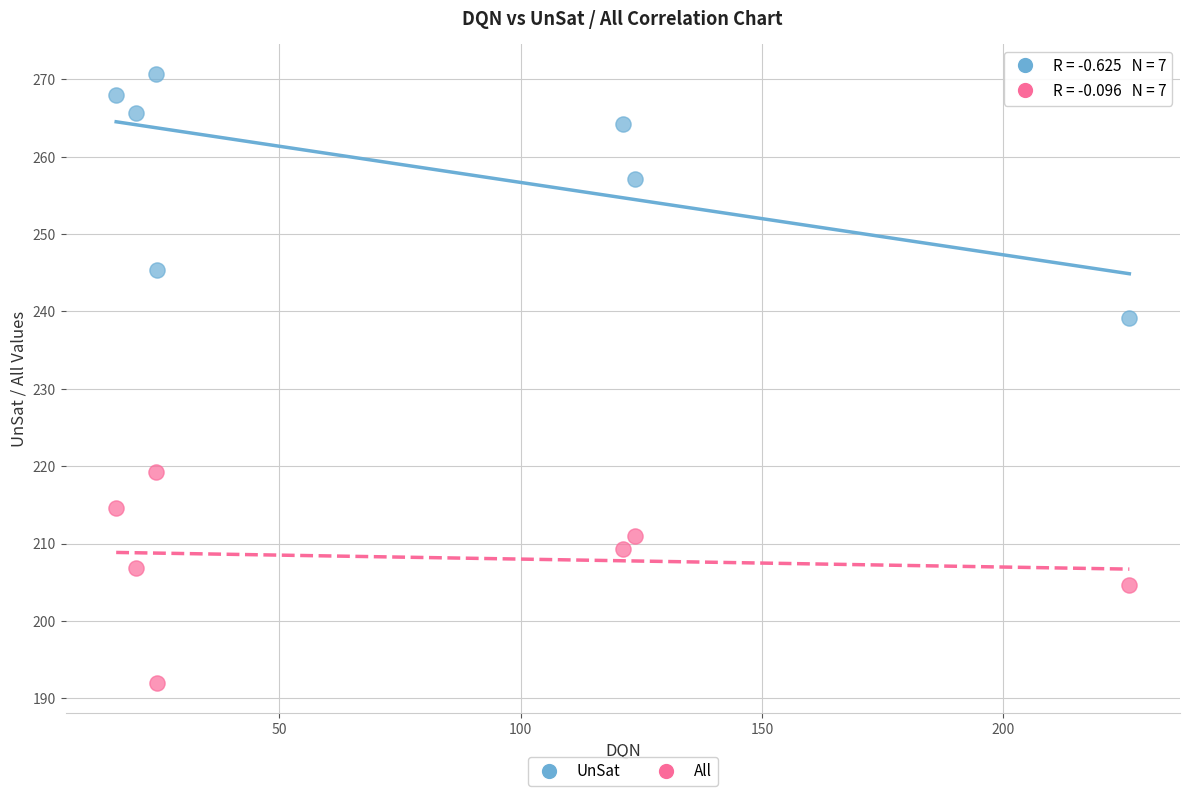

What are all the series names shown in the legend?

UnSat, All